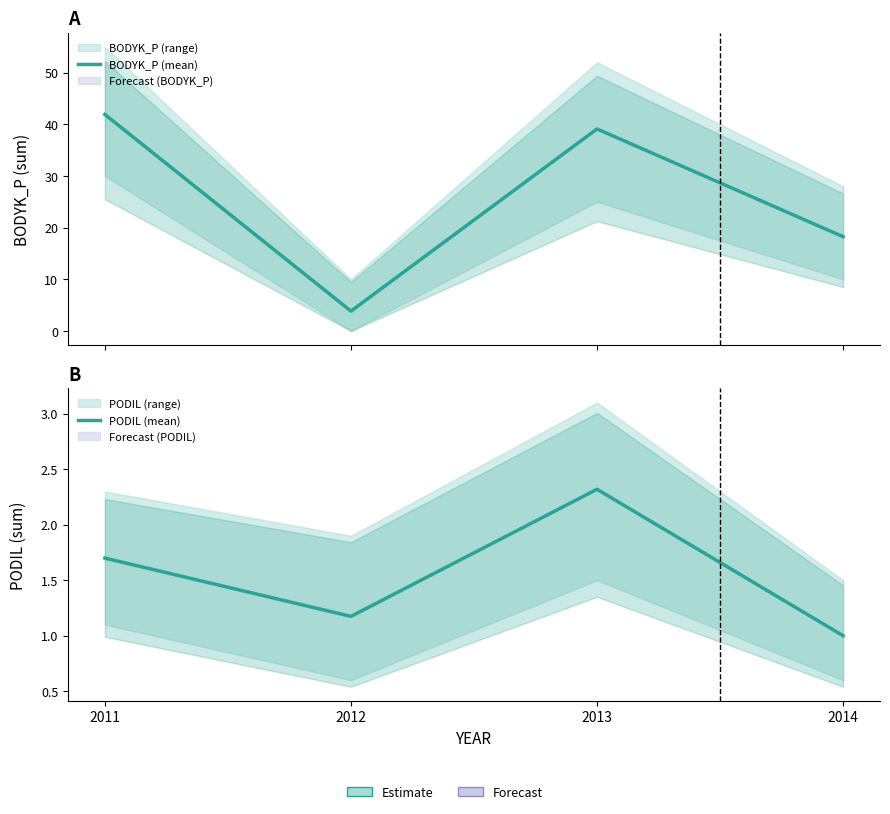

How many interior local valleys does the PODIL (mean) series have?

1